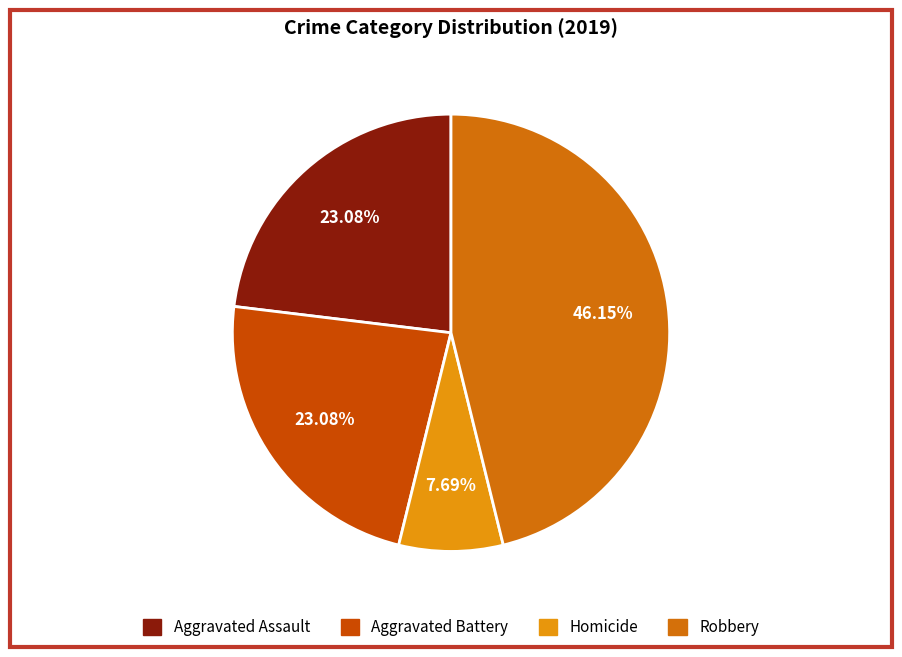

What percentage is NOT represented by Aggravated Battery?

76.9%